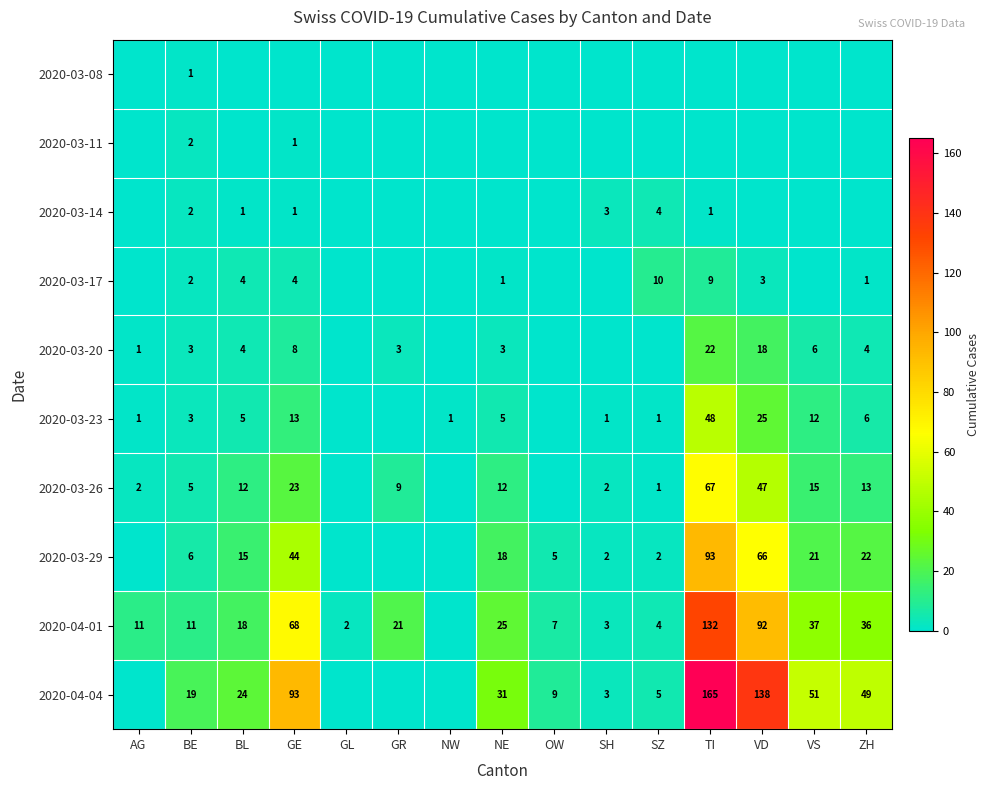

Which label corresponds to the smallest value in the chart?

AG